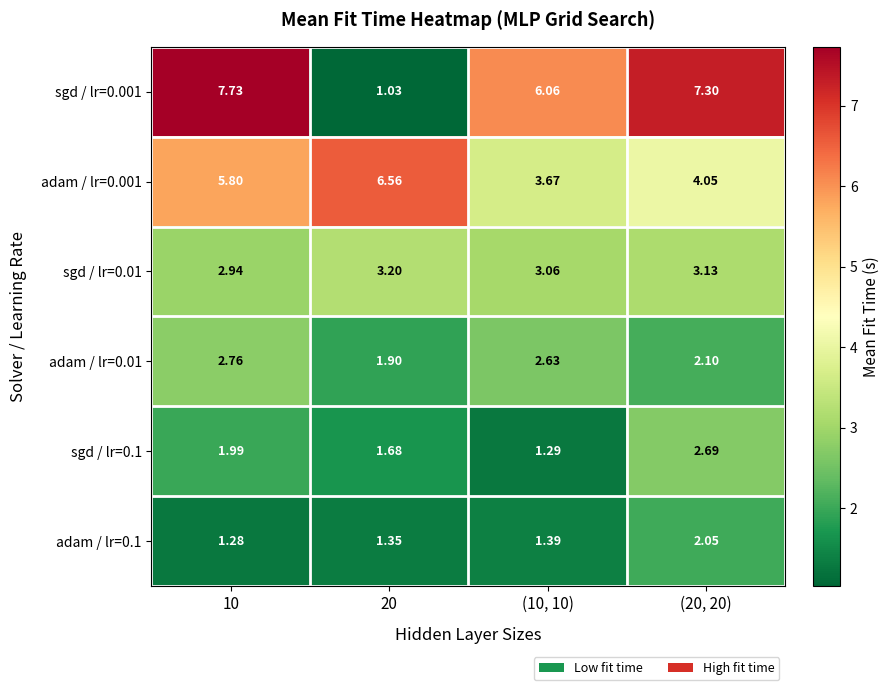

Which category has the lowest value across all series?

20